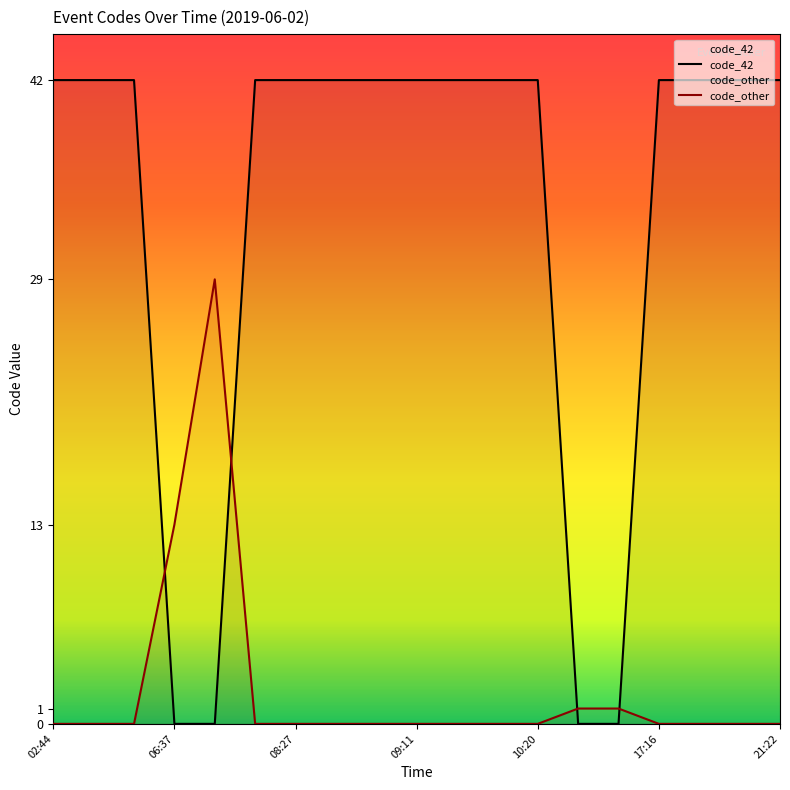

Where is code_other nearest to the value 14?

06:37